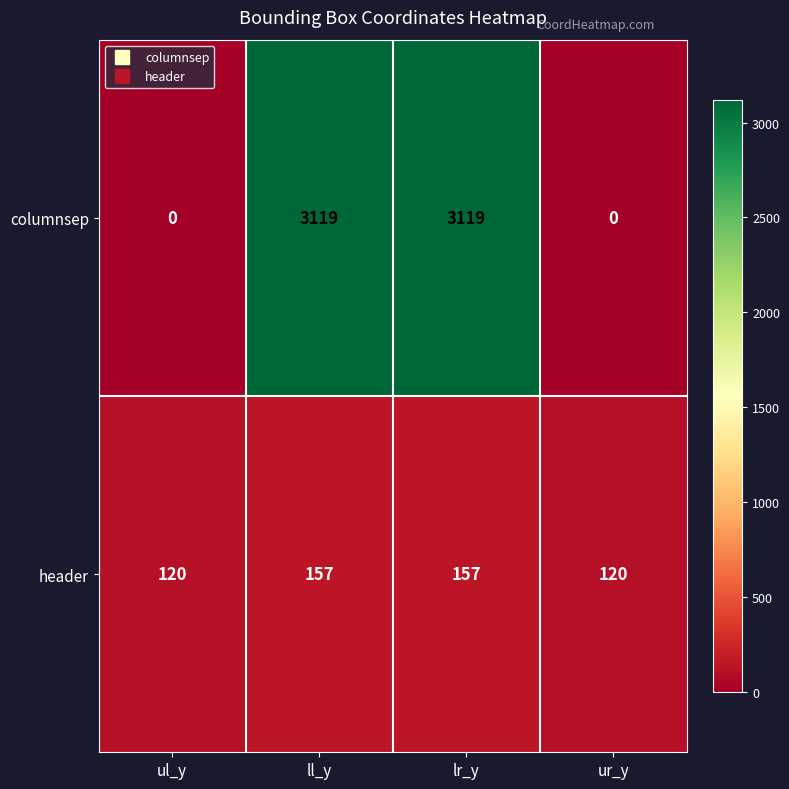

Between ul_y and ll_y, which series saw the biggest shift?

columnsep